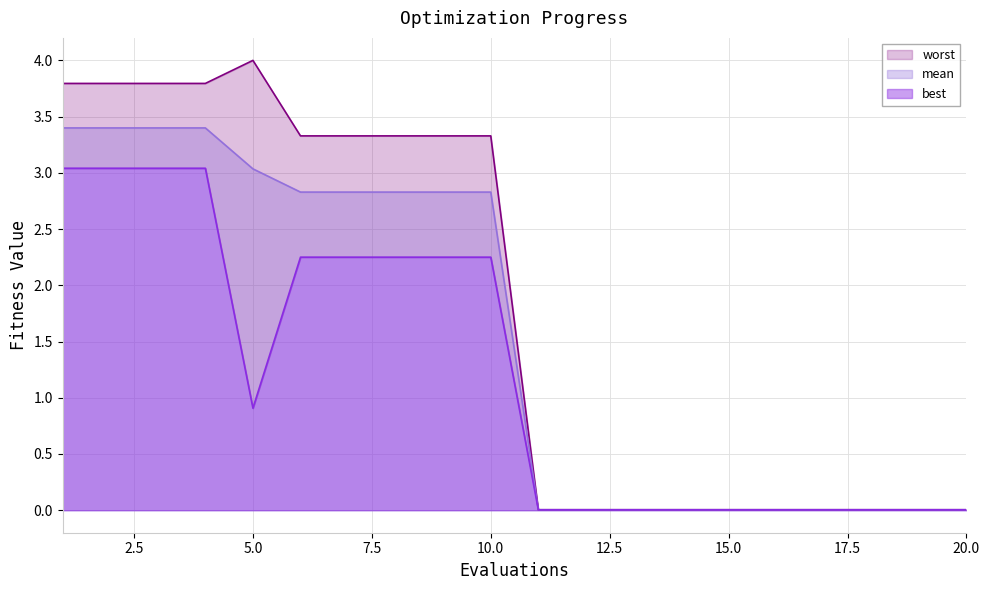

At which category is the sum across all series the highest?

1